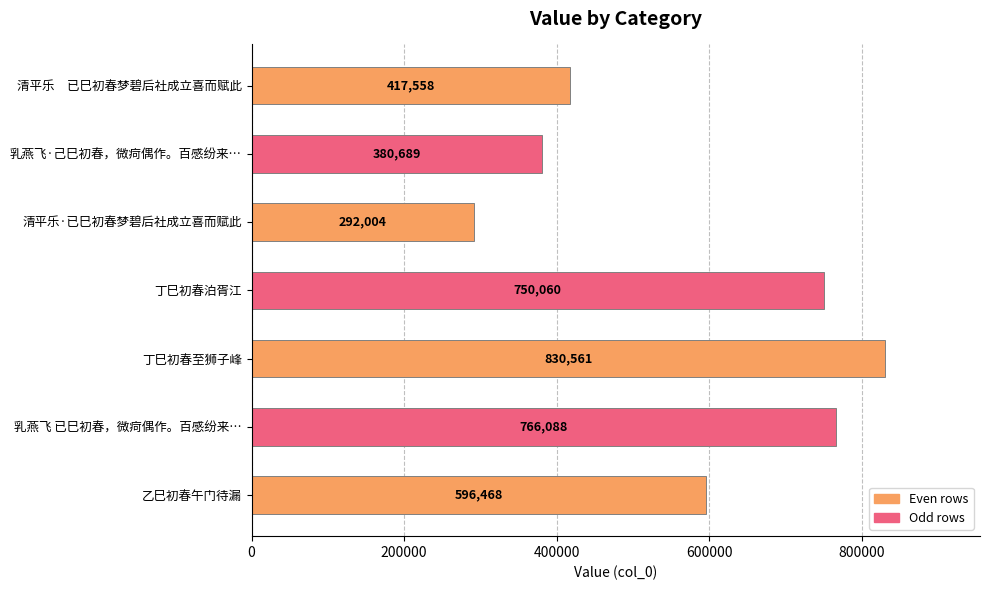

What is the difference between the maximum and minimum values?

538557